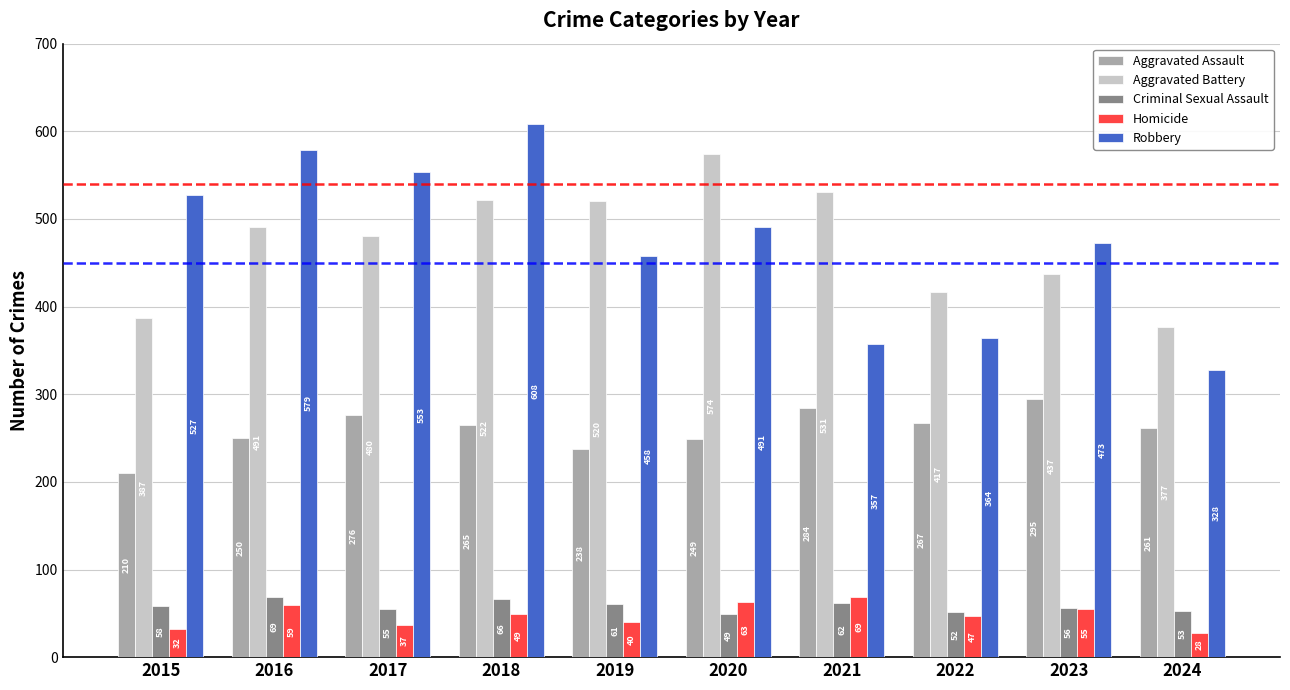

Which series changed the most between 2019 and 2020?

Aggravated Battery